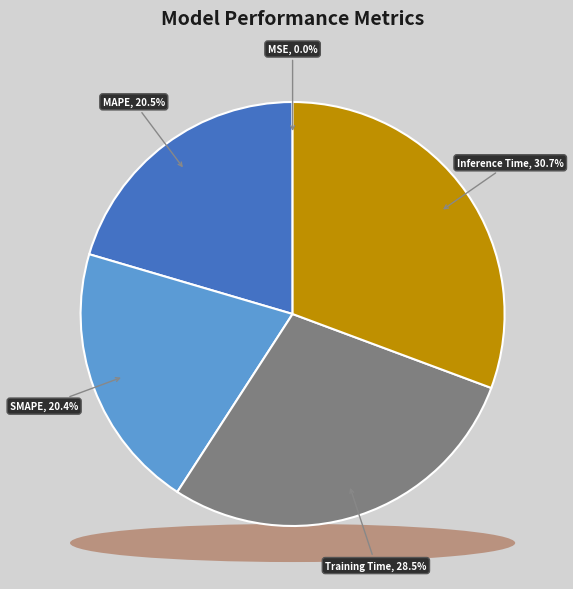

What percentage do MSE and Inference Time together represent?

30.7%